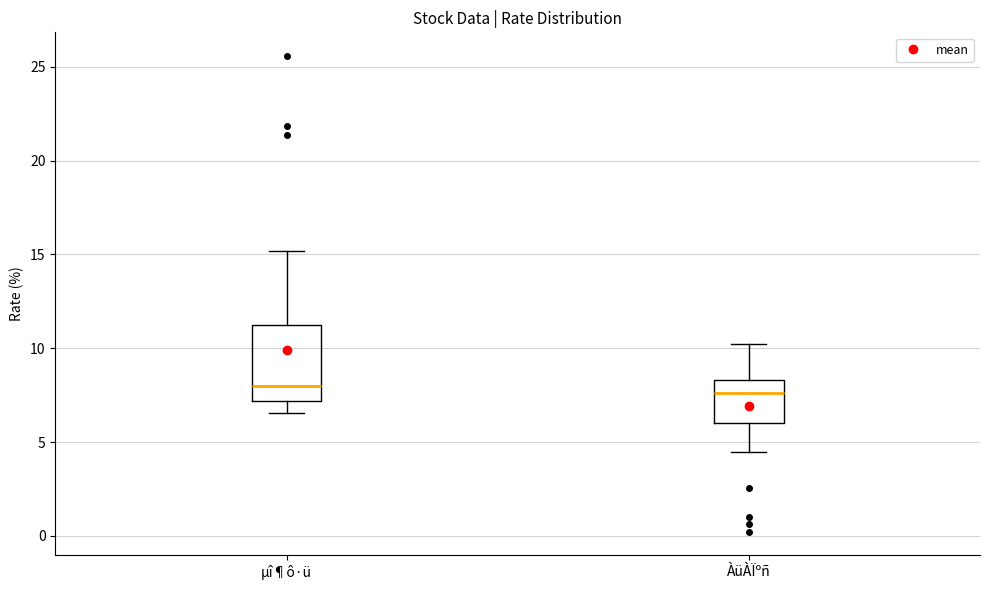

Reading left to right, transcribe this box plot: for each box, give where its median line is, the range the box spans, and where its two whiskers end, as read against the y-axis. The values are not printed on the chart, so give them approximately, as read against the axis.

µî¶ô·ü: median 8.0, box 7.0 to 11.0, whiskers 6.5 to 15.0
ÀüÀÏºñ: median 7.5, box 6.0 to 8.5, whiskers 4.5 to 10.0